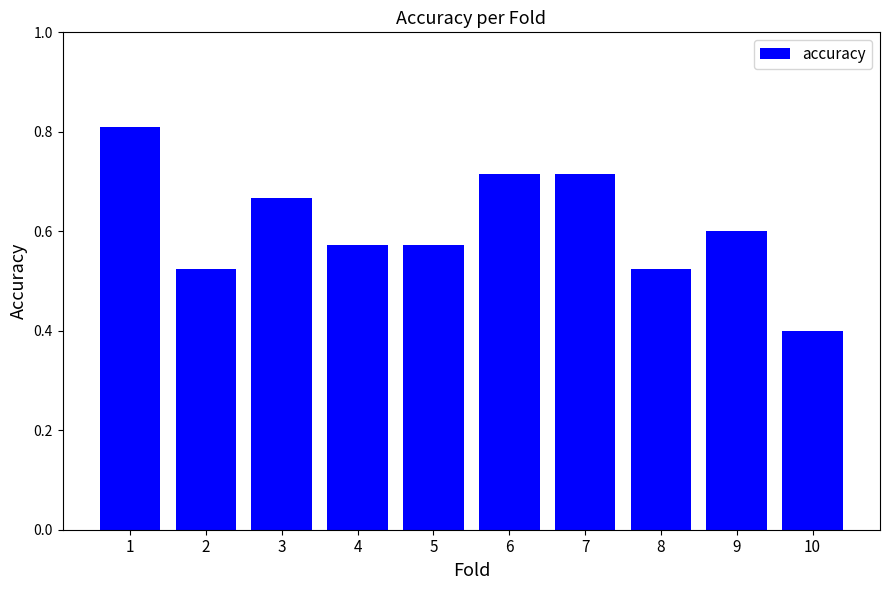

True or false: the data shows 0.6 at 9.

True